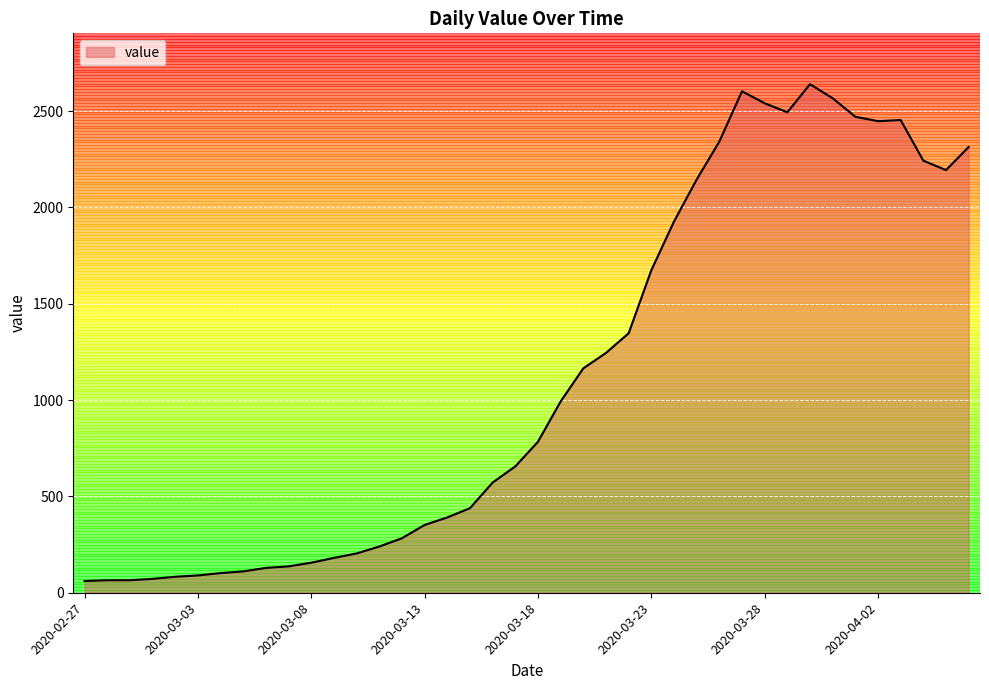

What is the maximum value shown in the chart?

2640